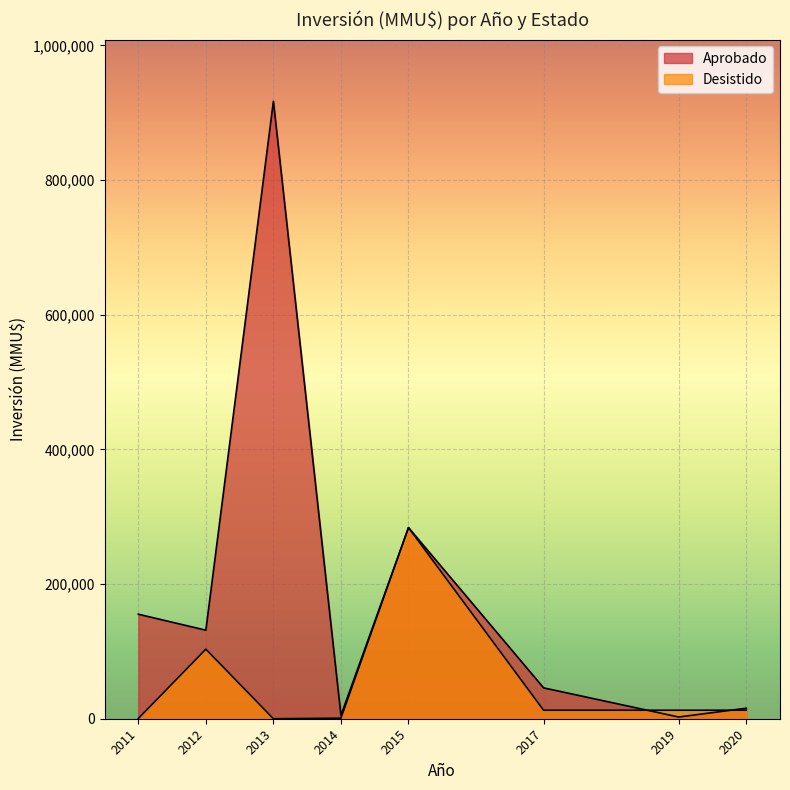

True or false: Desistido has a value of 5362 at 2017.

False